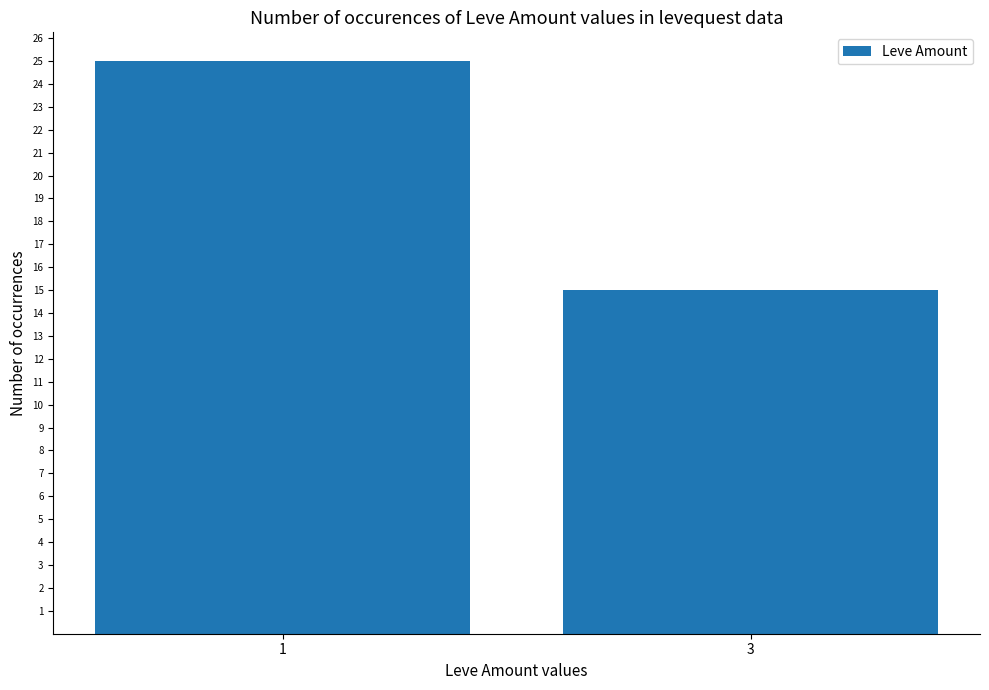

How many bars are there in total?

2